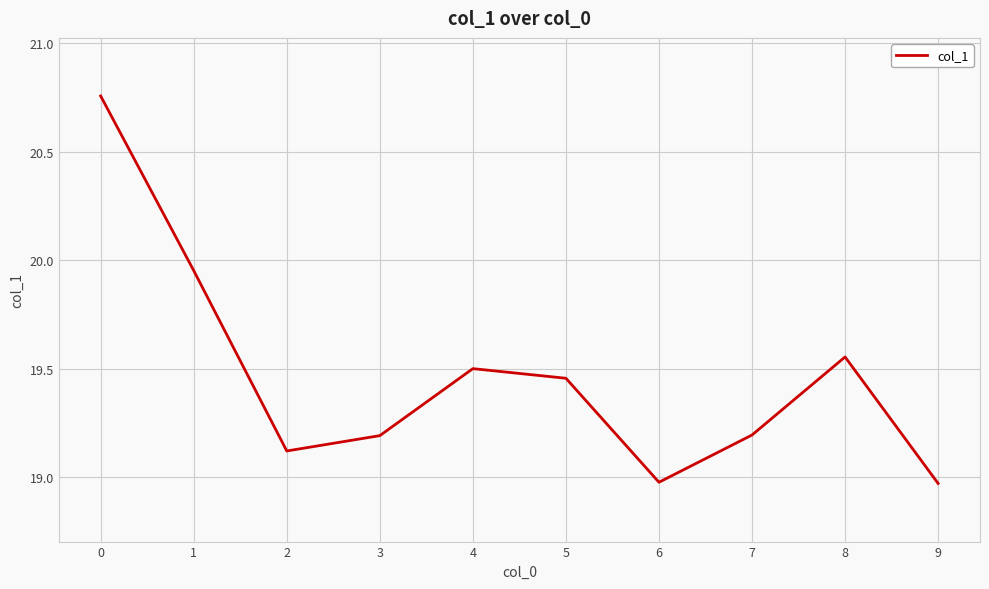

The value at 8 is 6.6. True or false?

False